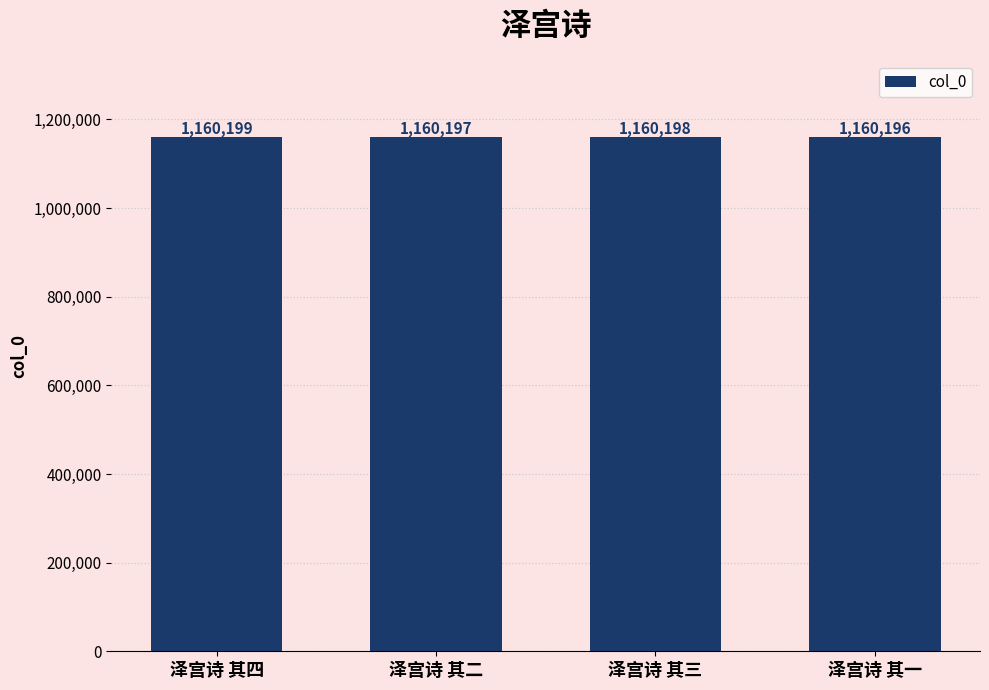

Which label corresponds to the largest value in the chart?

泽宫诗 其四